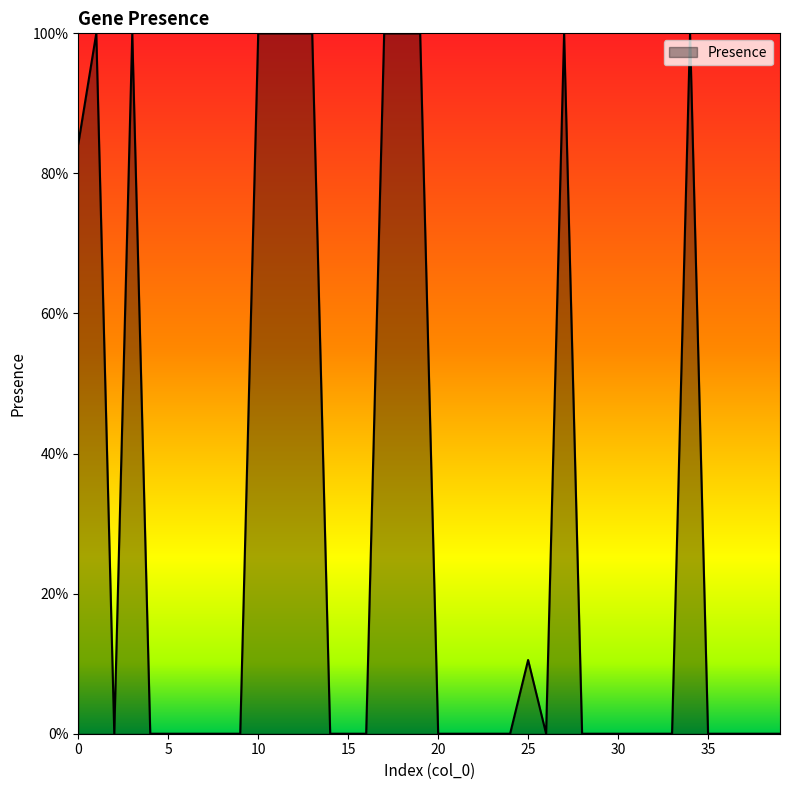

Does the chart display data point markers on the line(s)?

No